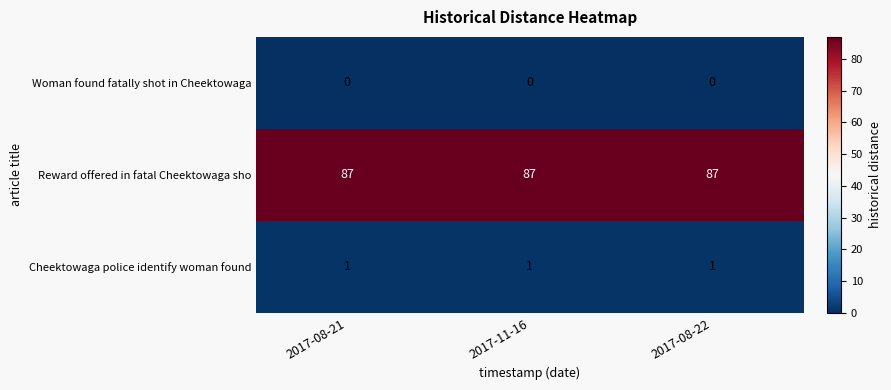

At how many categories does at least one series exceed 9?

3